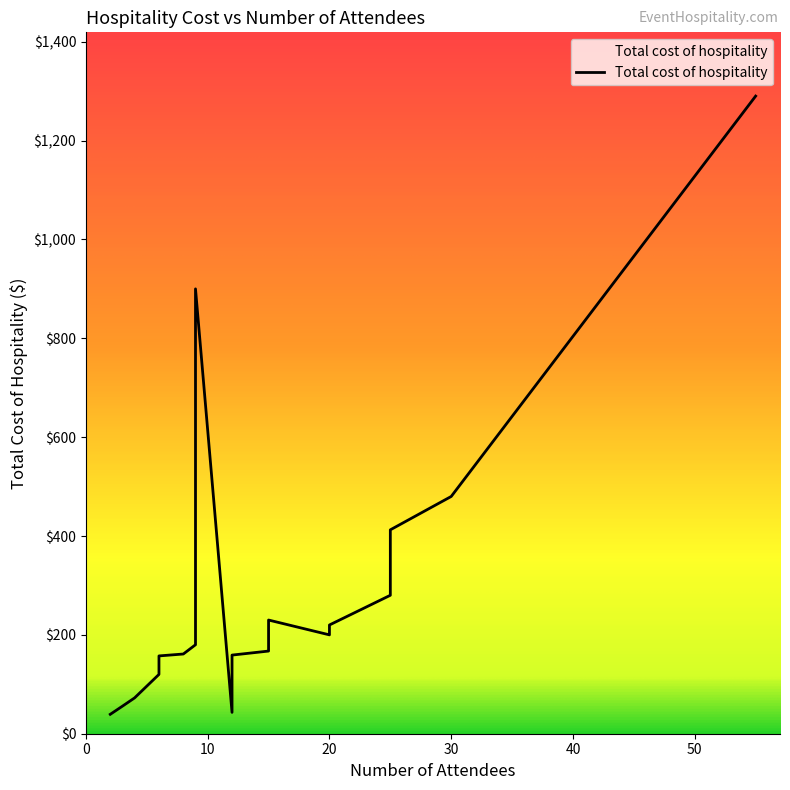

Which has a higher value, 6 or 30?

30